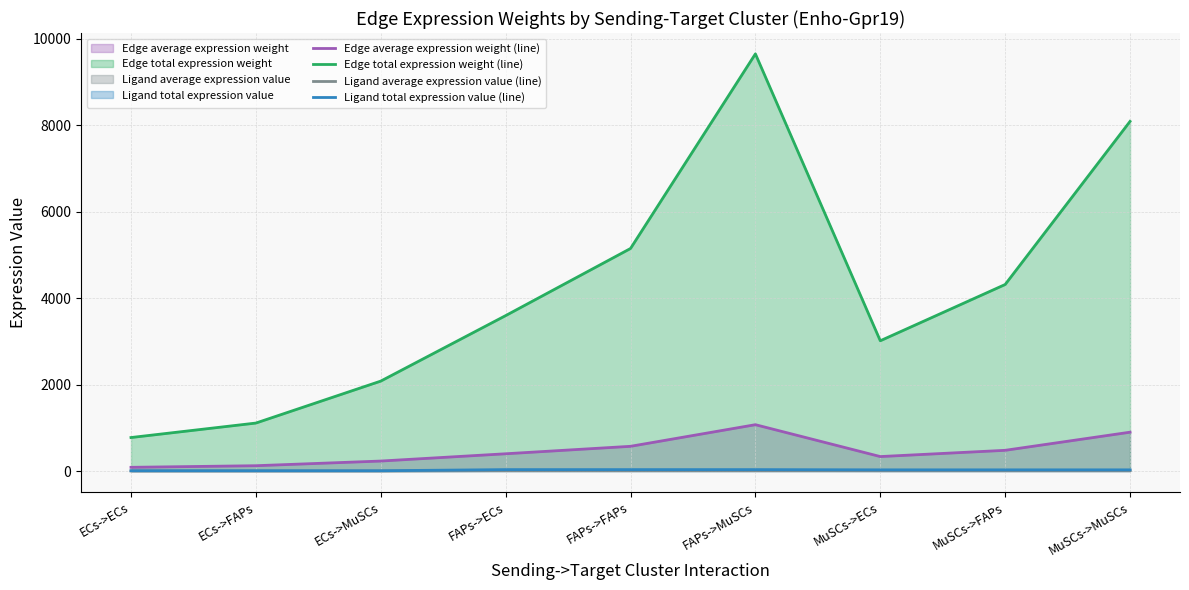

True or false: Ligand average expression value (line) and Edge average expression weight (line) cross at least once.

False